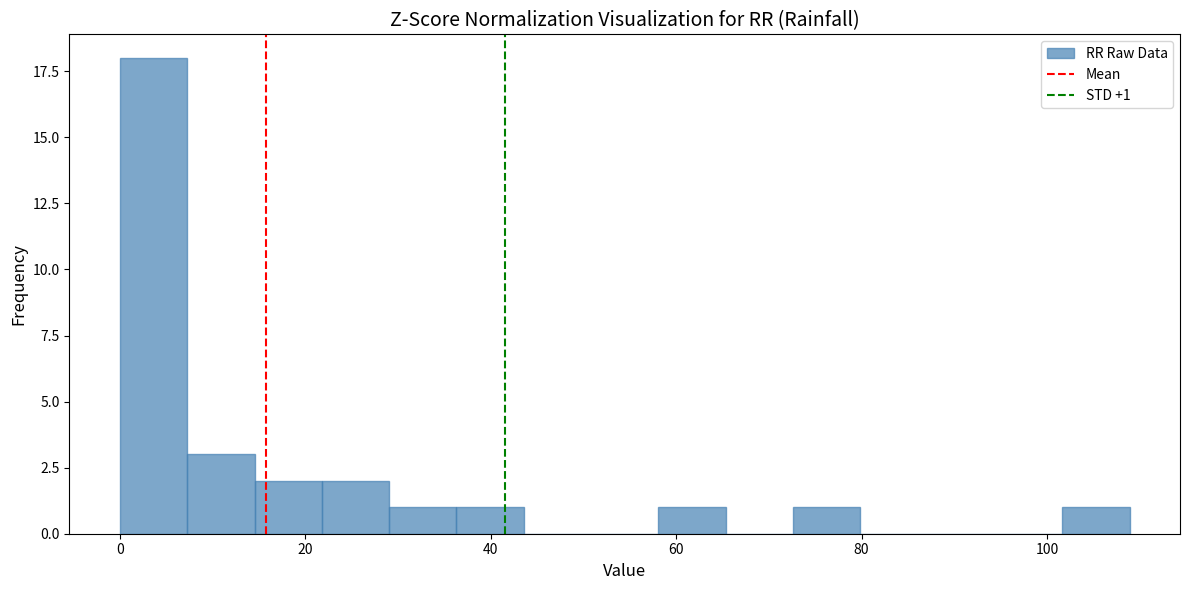

Read against the x-axis, roughly where is the centre of the tallest bar?

4